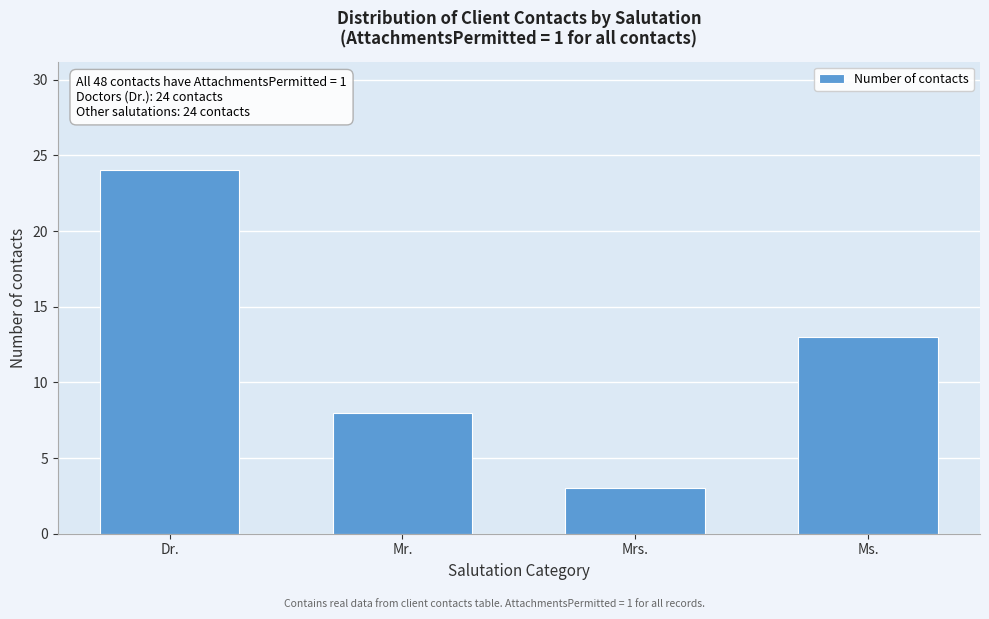

Reading right to left, transcribe all the data shown in this chart.

Ms.=13	Mrs.=3	Mr.=8	Dr.=24